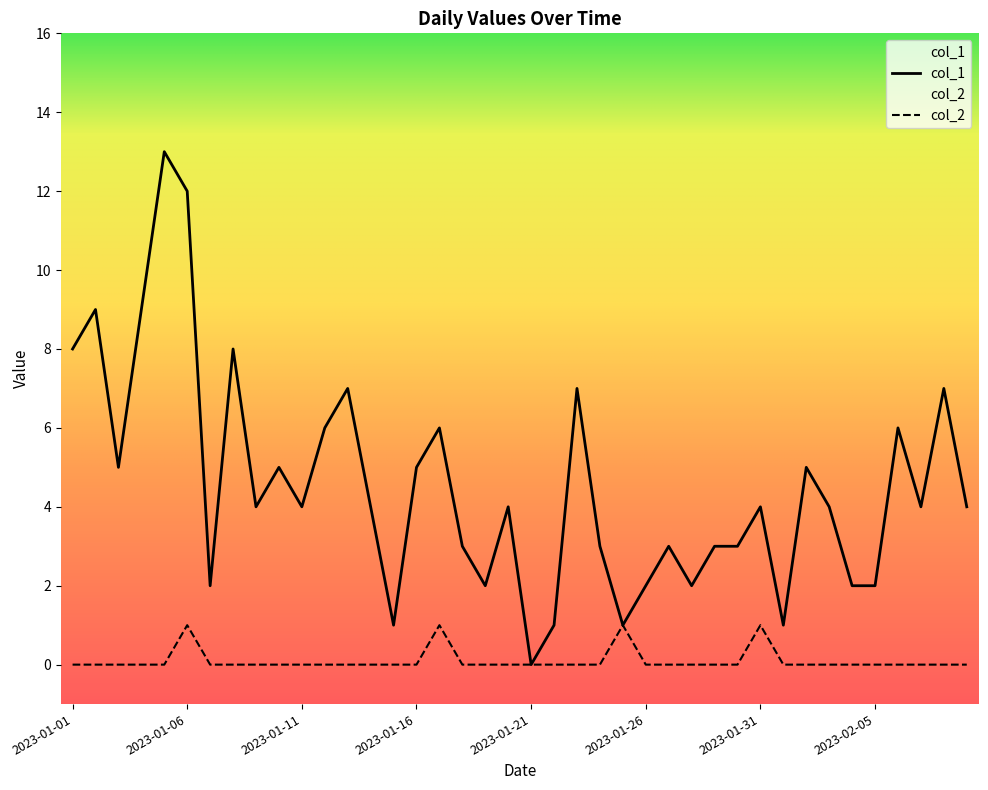

What position from the right is 2023-01-21?

20